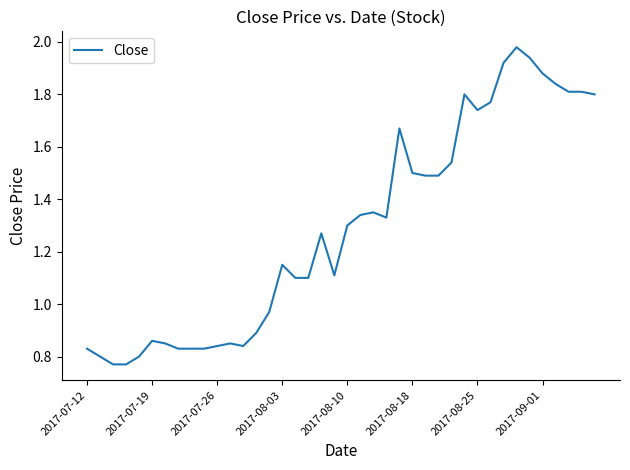

What is the difference between the maximum and minimum values?

1.2